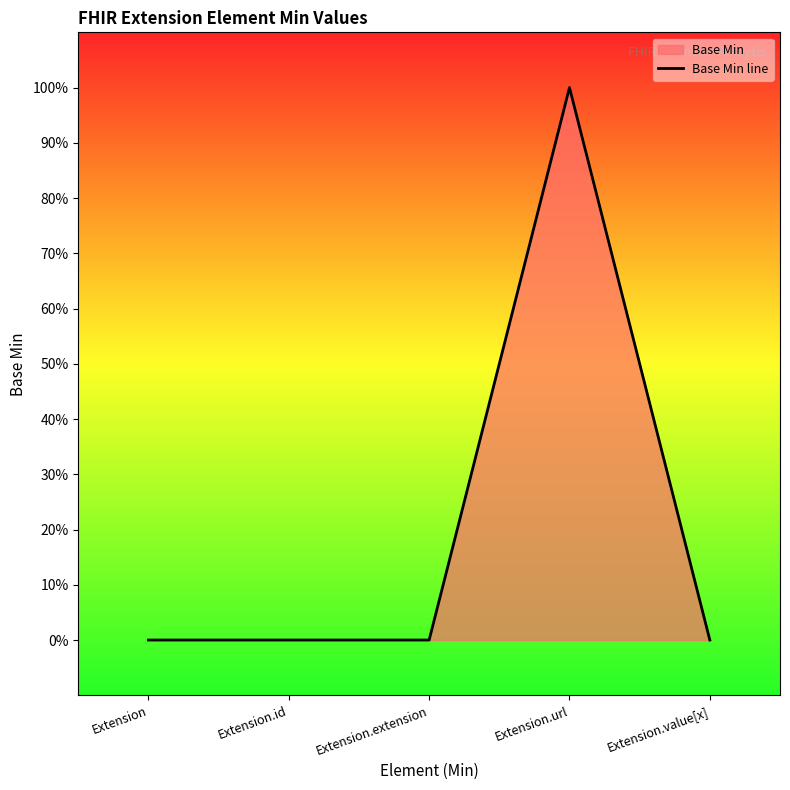

How many values are between 0 and 1?

5